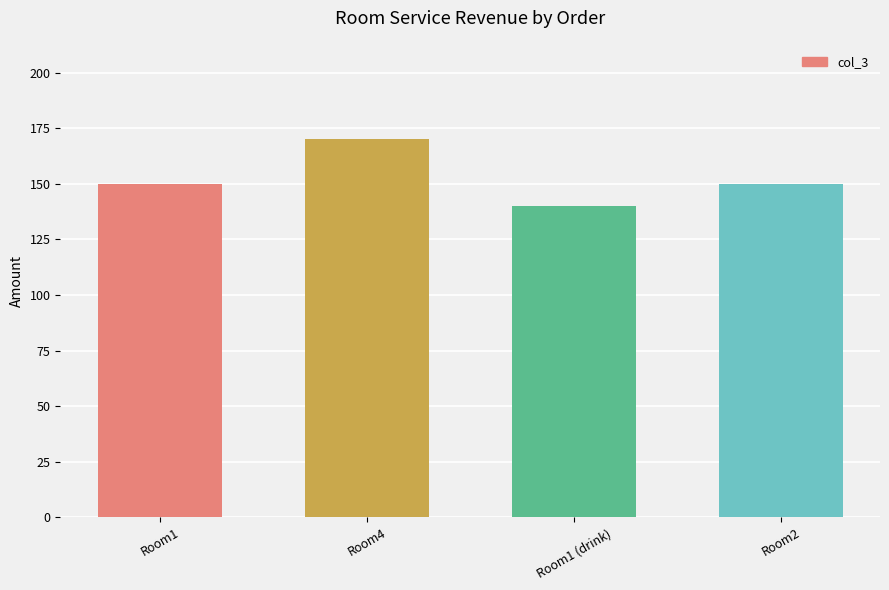

What is the sum of the values at Room1 (drink) and Room2?

290